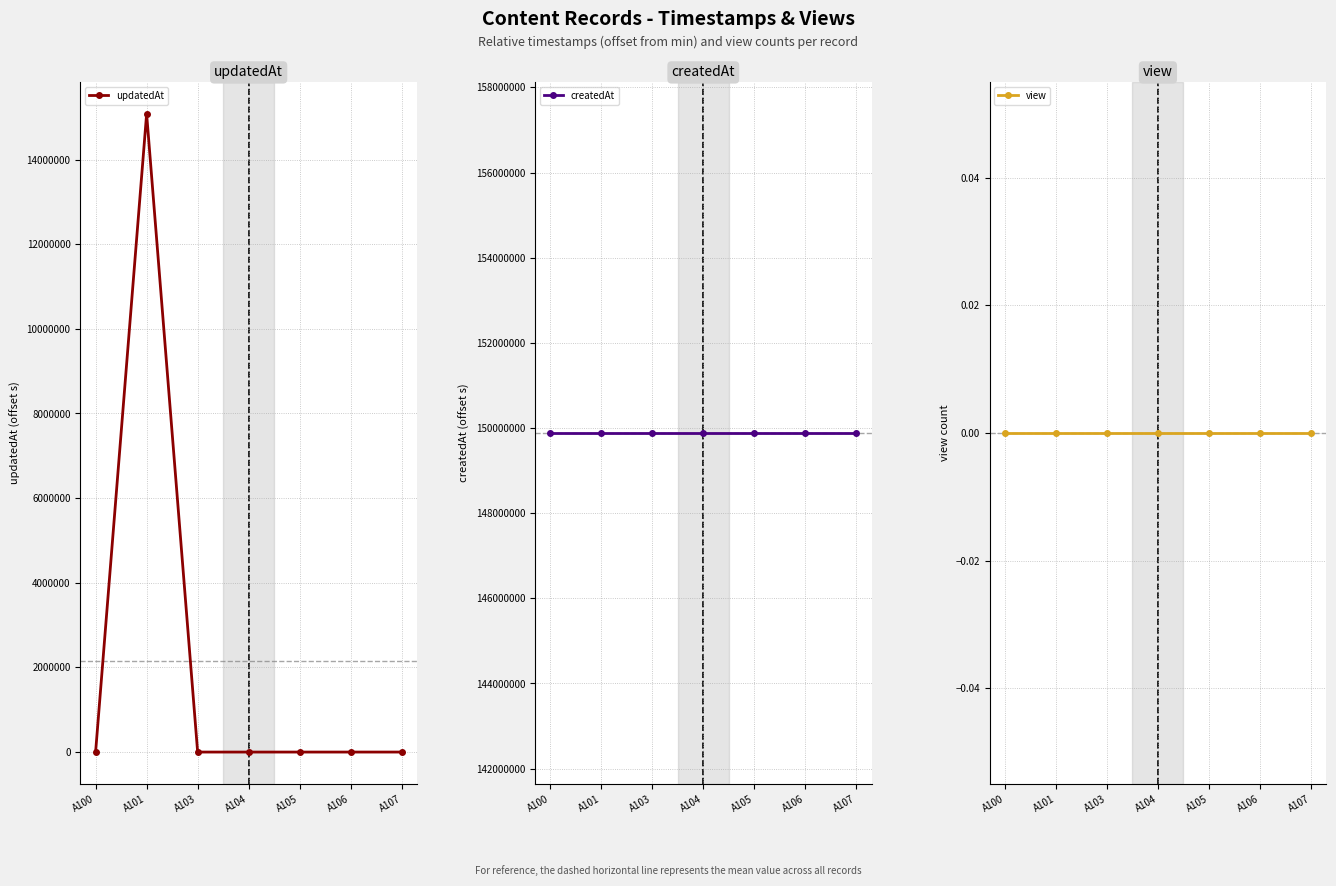

Which series has the largest total across all categories?

createdAt